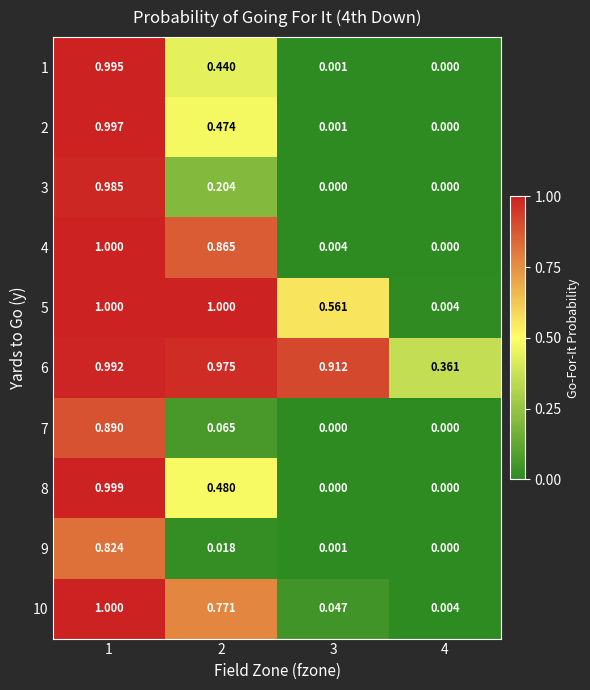

Which series has the largest total across all categories?

6